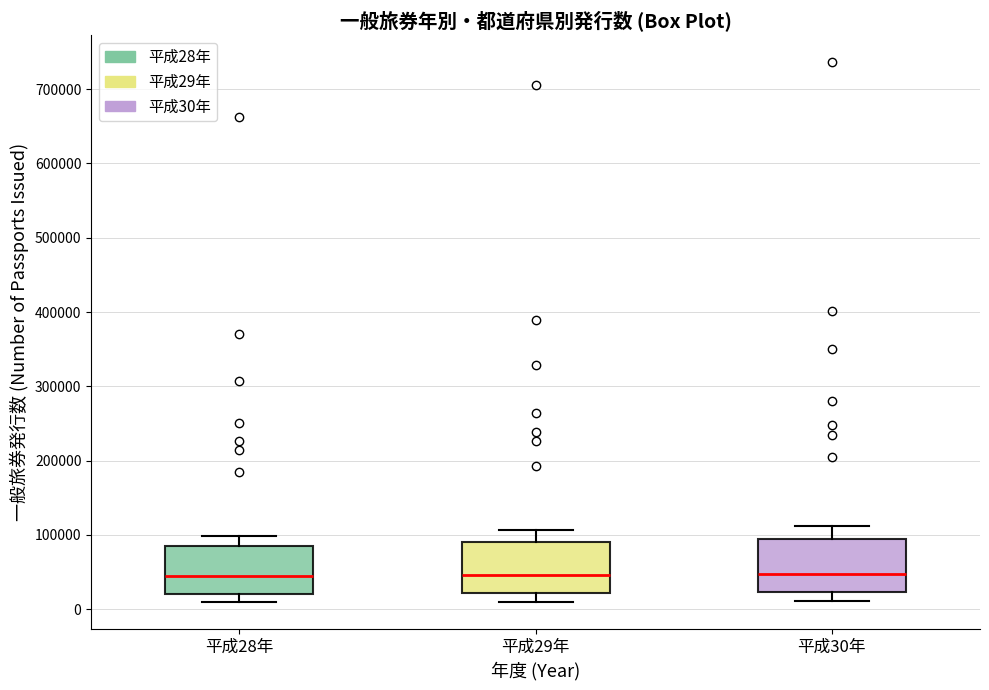

Reading left to right, transcribe this box plot: for each box, give where its median line is, the range the box spans, and where its two whiskers end, as read against the y-axis. The values are not printed on the chart, so give them approximately, as read against the axis.

平成28年: median 40000, box 20000 to 90000, whiskers 10000 to 100000
平成29年: median 50000, box 20000 to 90000, whiskers 10000 to 110000
平成30年: median 50000, box 20000 to 100000, whiskers 10000 to 110000